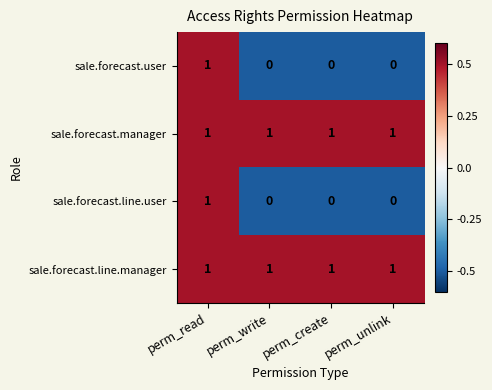

At which category is the sum across all series the highest?

perm_read